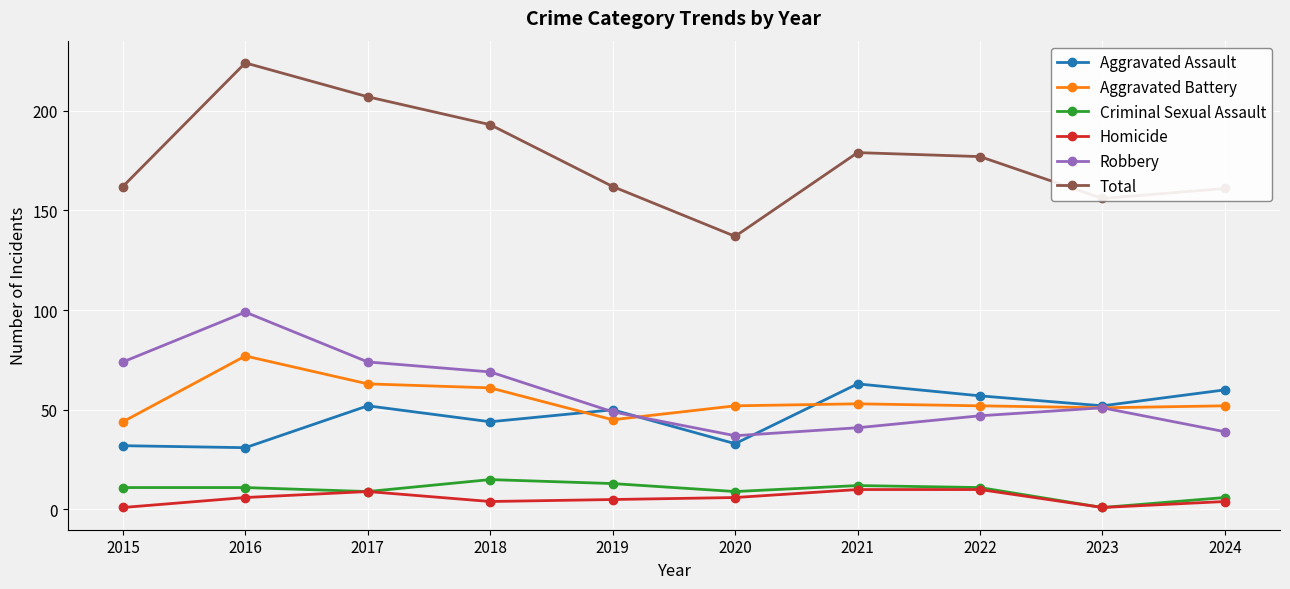

Where is the first local maximum for Total?

2016